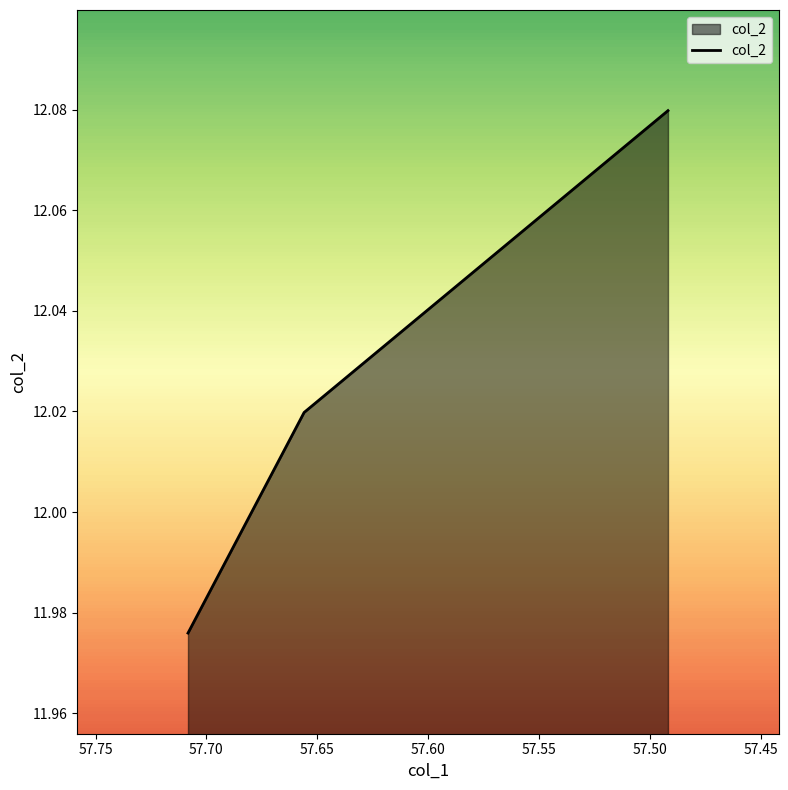

What is the minimum value shown in the chart?

12.0